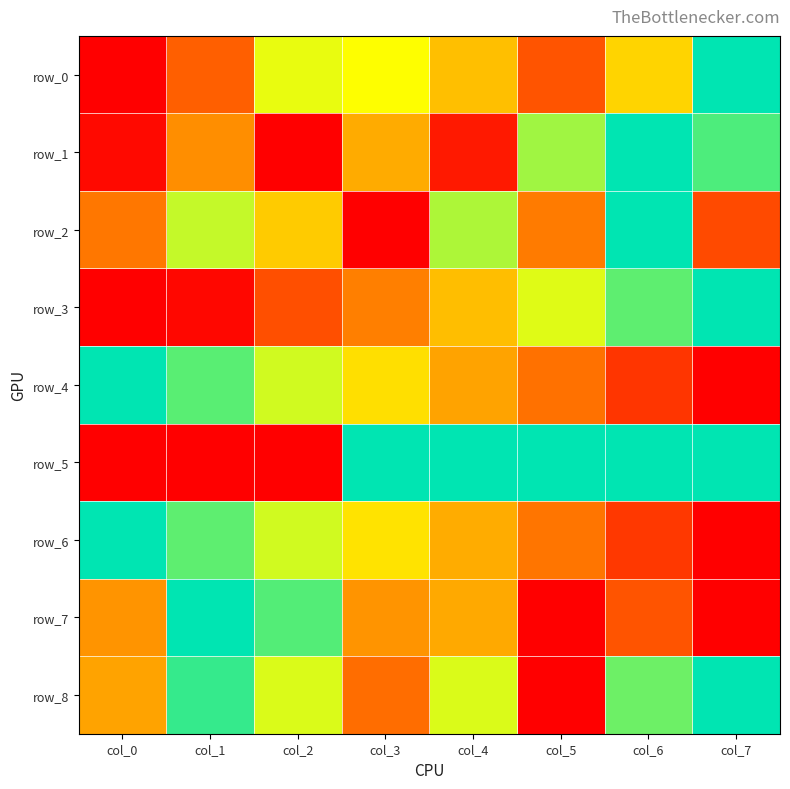

Which series has the largest total across all categories?

row_5